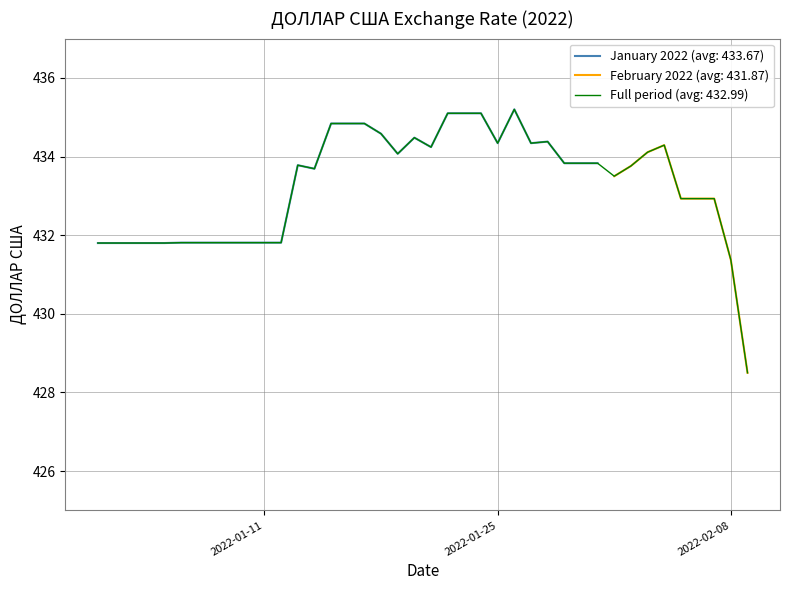

What is the maximum value for January 2022 (avg: 433.67)?

435.2